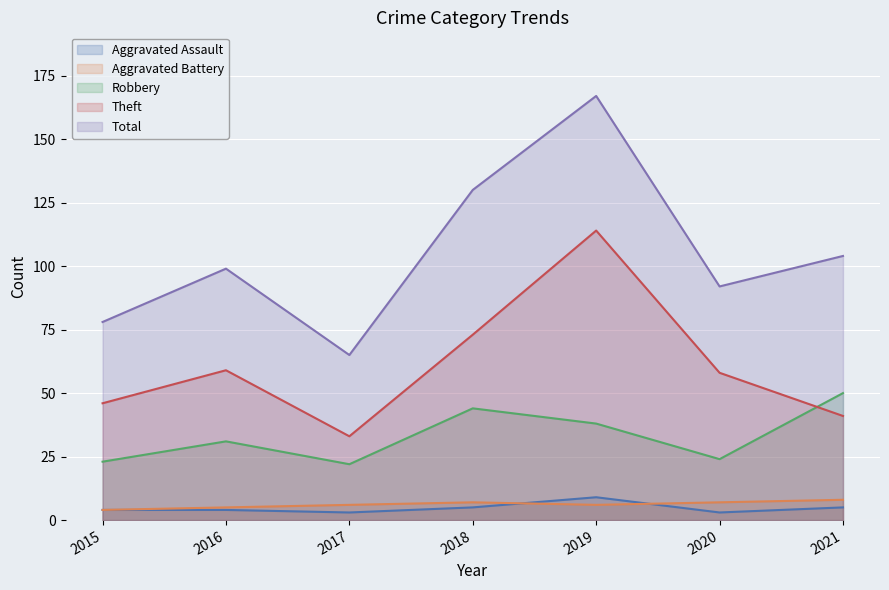

True or false: Robbery has a value of 57 at 2019.

False